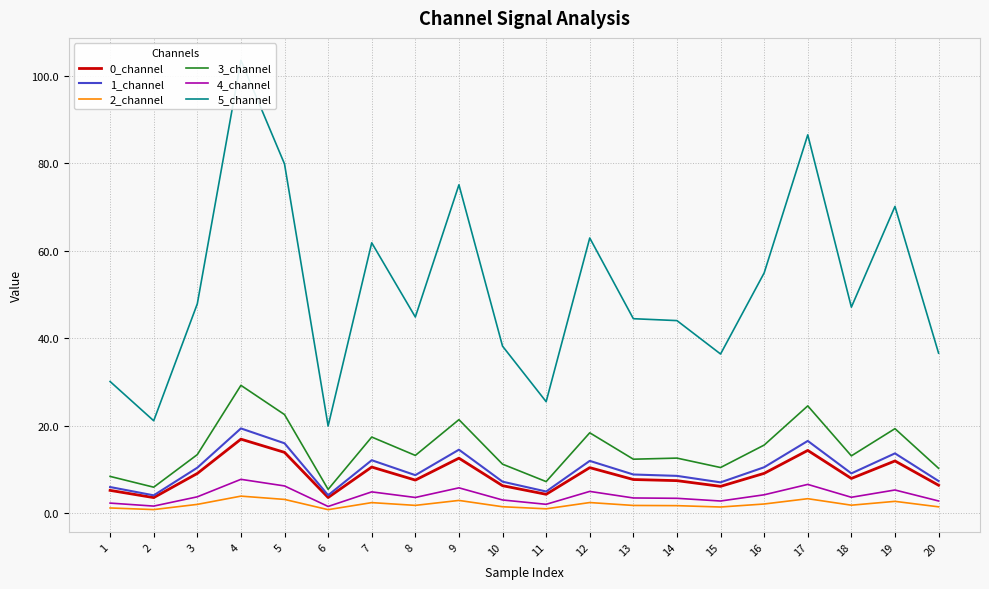

What is the difference between the highest and lowest values at 19?

67.4